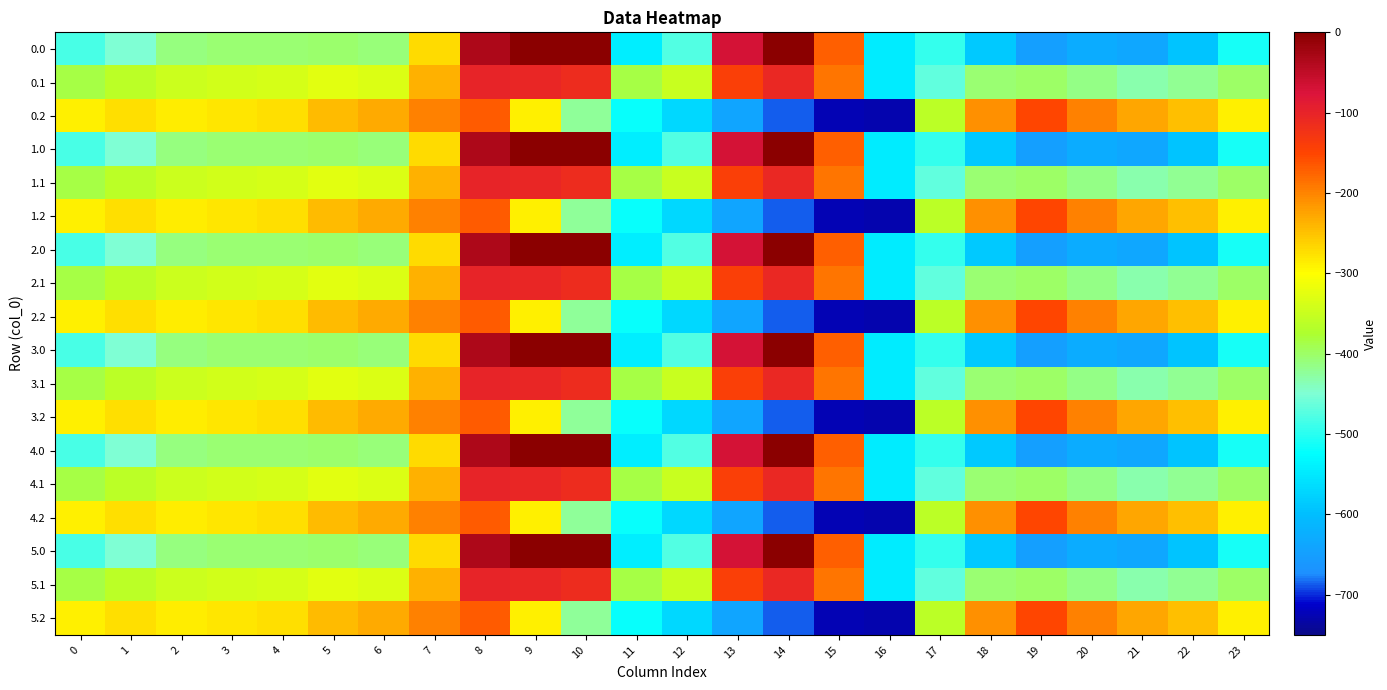

Rank the series at 4 from lowest to highest value.

0.0, 1.0, 2.0, 3.0, 4.0, 5.0, 0.1, 1.1, 2.1, 3.1, 4.1, 5.1, 0.2, 1.2, 2.2, 3.2, 4.2, 5.2